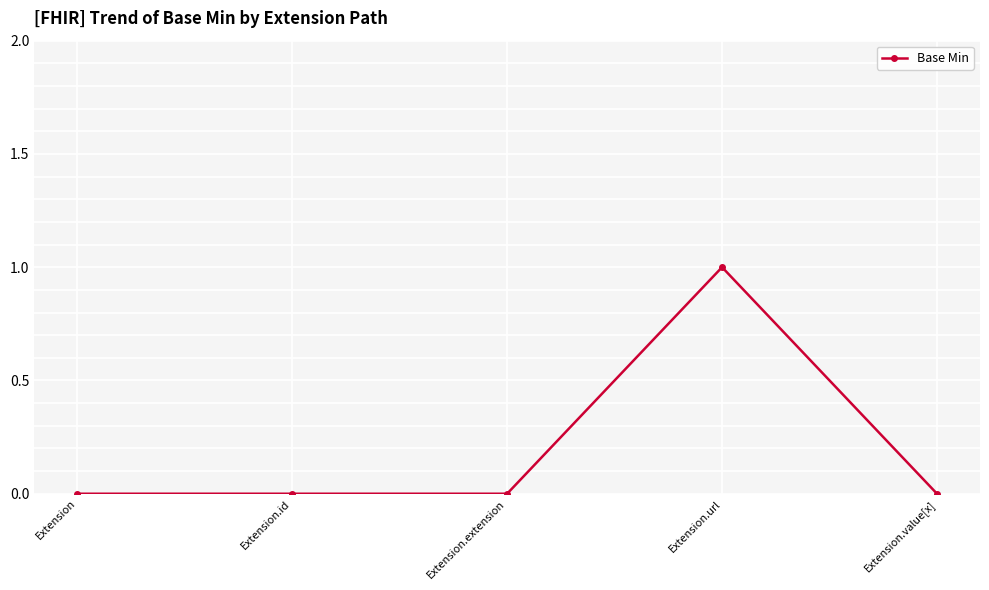

How many categories are shown in the chart?

5